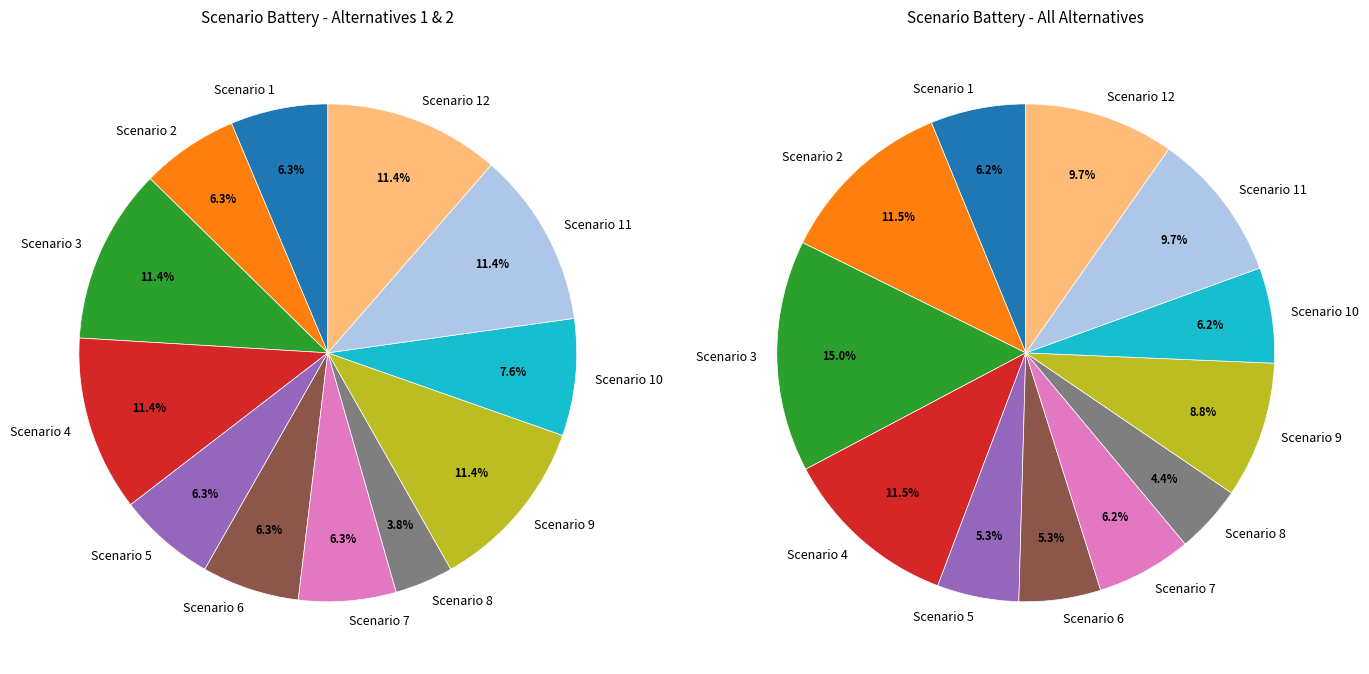

What percentage is the 5 slice, to the nearest percent?

5%